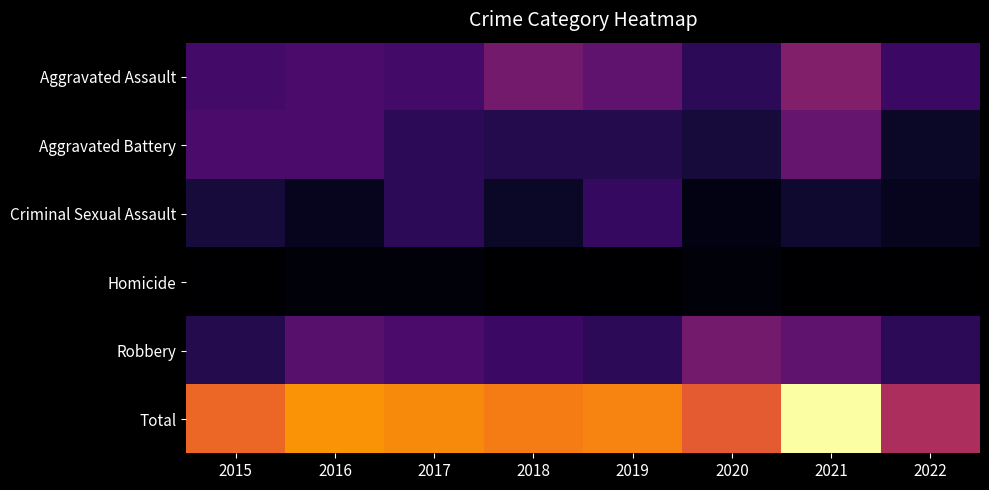

How many series are shown in this chart?

6